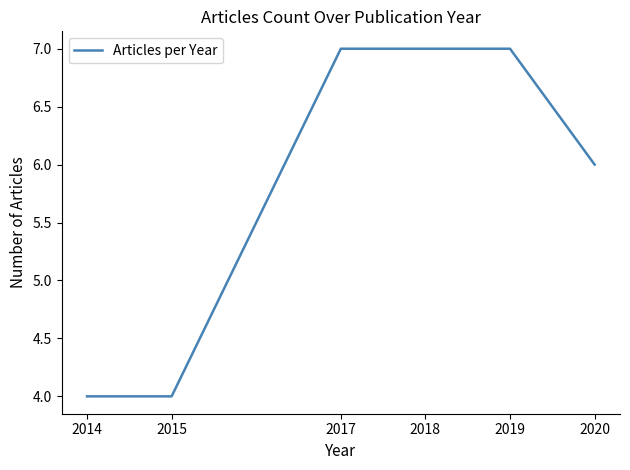

The chart shows a value of 4 at 2014. True or false?

True